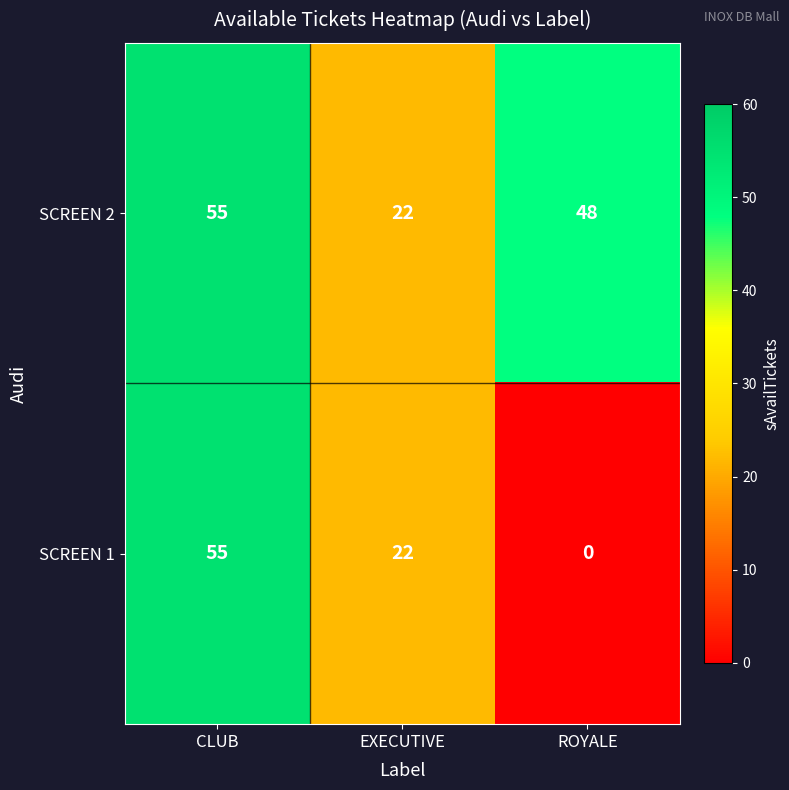

How many data points does each series have?

3